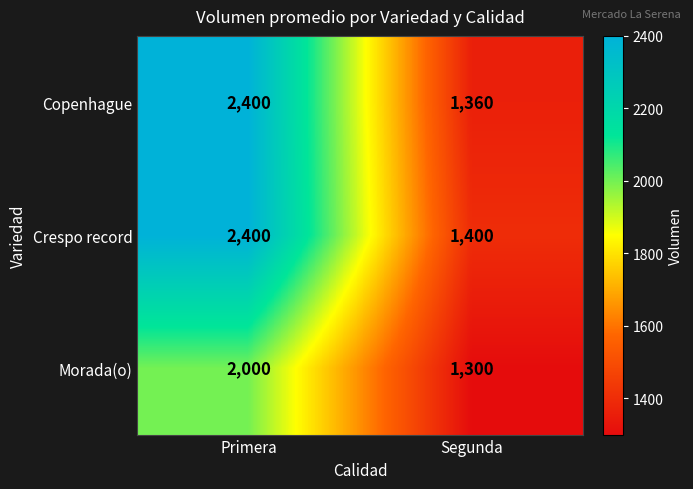

Which series has the widest spread of values?

Copenhague